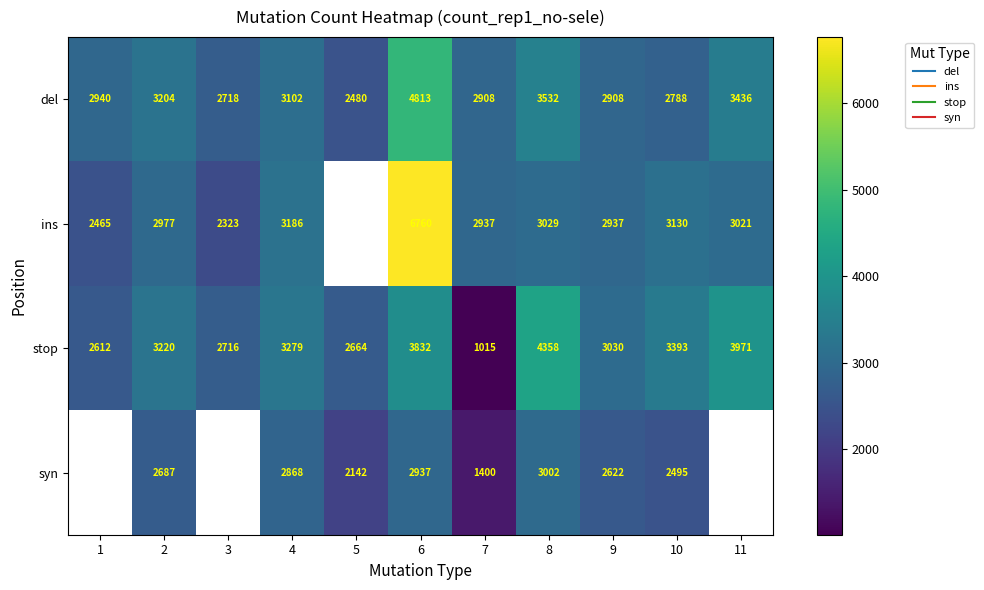

Which series has the widest spread of values?

ins